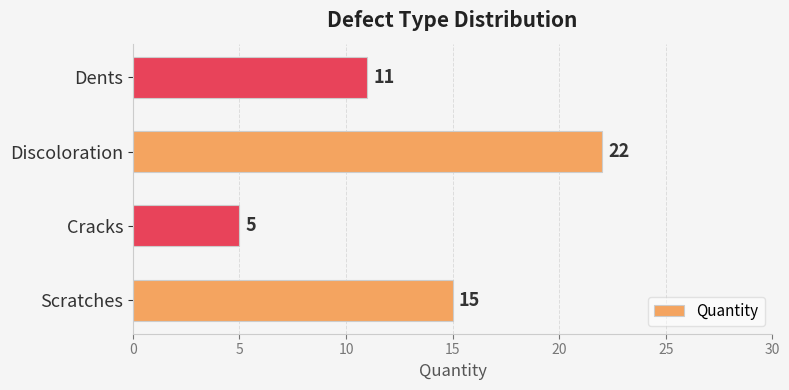

Reading bottom to top, transcribe all the data shown in this chart.

Scratches=15	Cracks=5	Discoloration=22	Dents=11